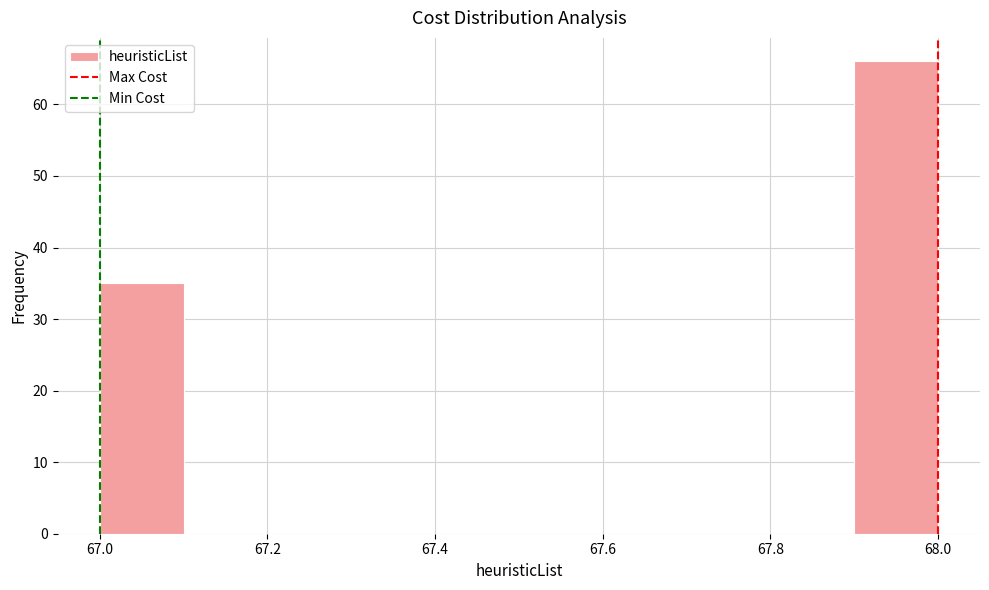

Reading left to right, list every bar in this chart as the range it spans on the x-axis followed by its height. The values are not printed on the chart, so give them approximately, as read against the axis.

67.0 to 67.1: 35
67.1 to 67.2: 0
67.2 to 67.3: 0
67.3 to 67.4: 0
67.4 to 67.5: 0
67.5 to 67.6: 0
67.6 to 67.7: 0
67.7 to 67.8: 0
67.8 to 67.9: 0
67.9 to 68.0: 66